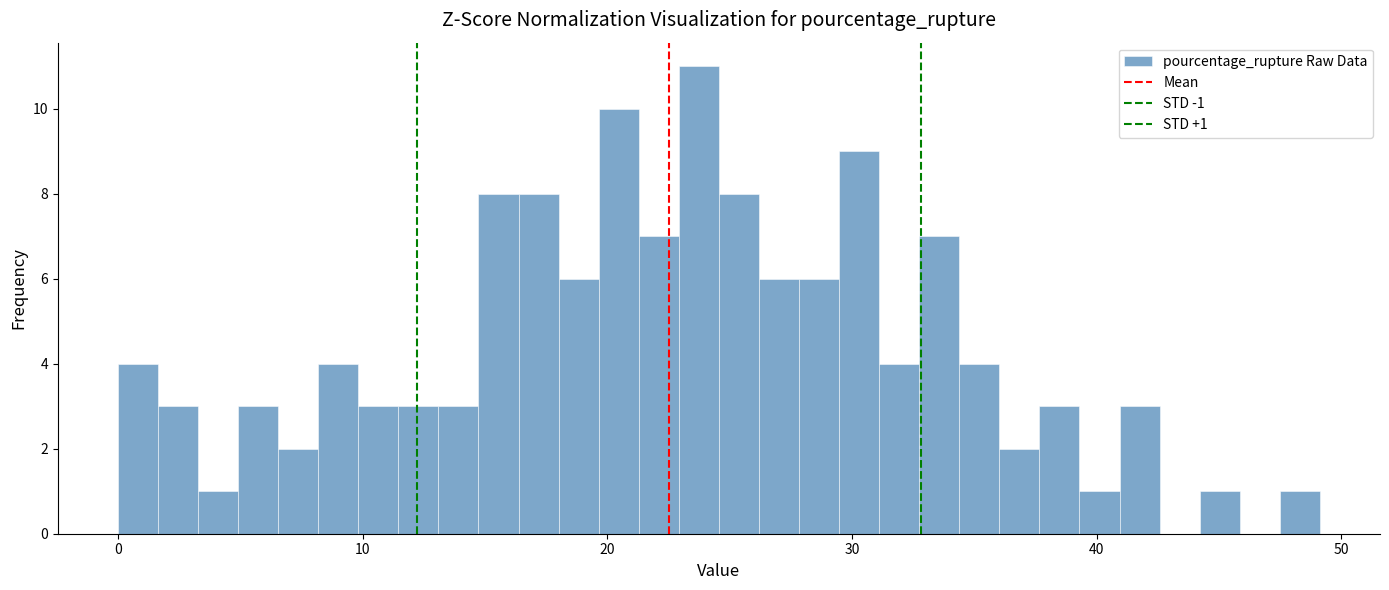

Around what value on the x-axis is the tallest bar? Give the approximate position of its centre, as read against the axis.

24